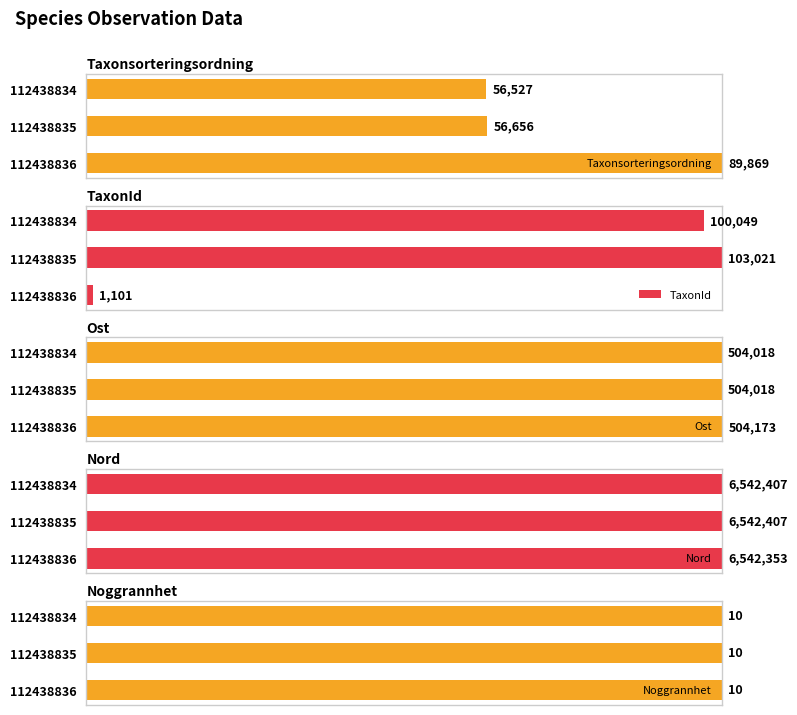

What are all the series names shown in the legend?

Taxonsorteringsordning, TaxonId, Ost, Nord, Noggrannhet